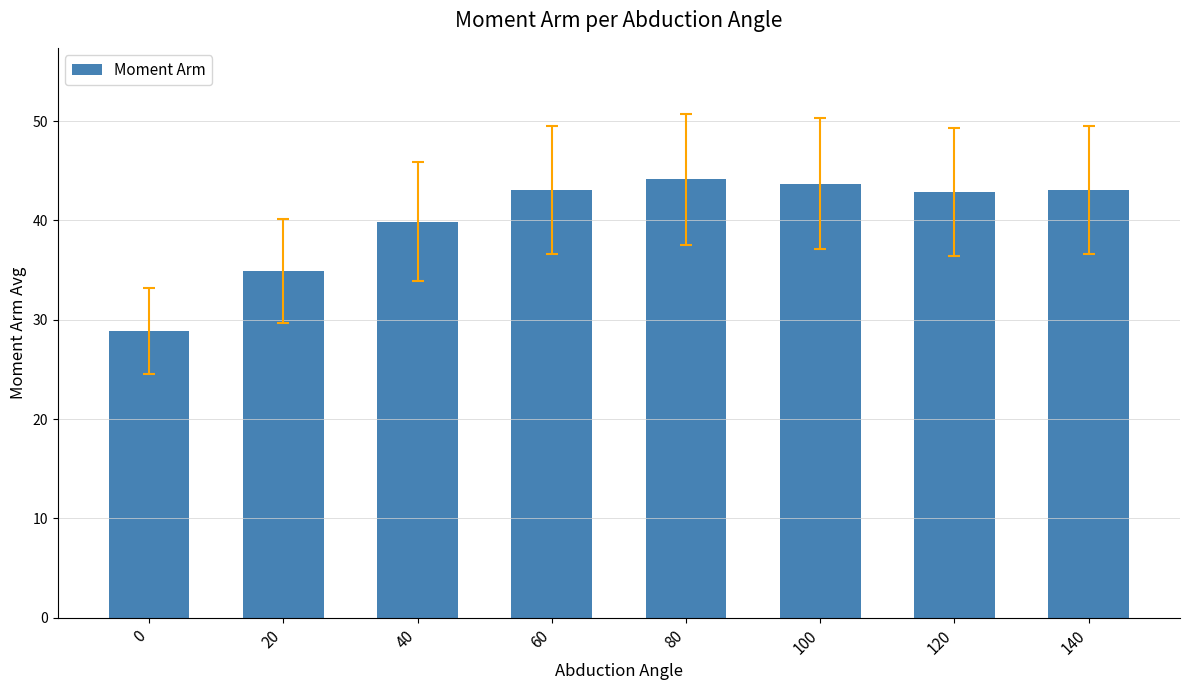

What is the ratio of the value at 80 to the value at 40?

1.1